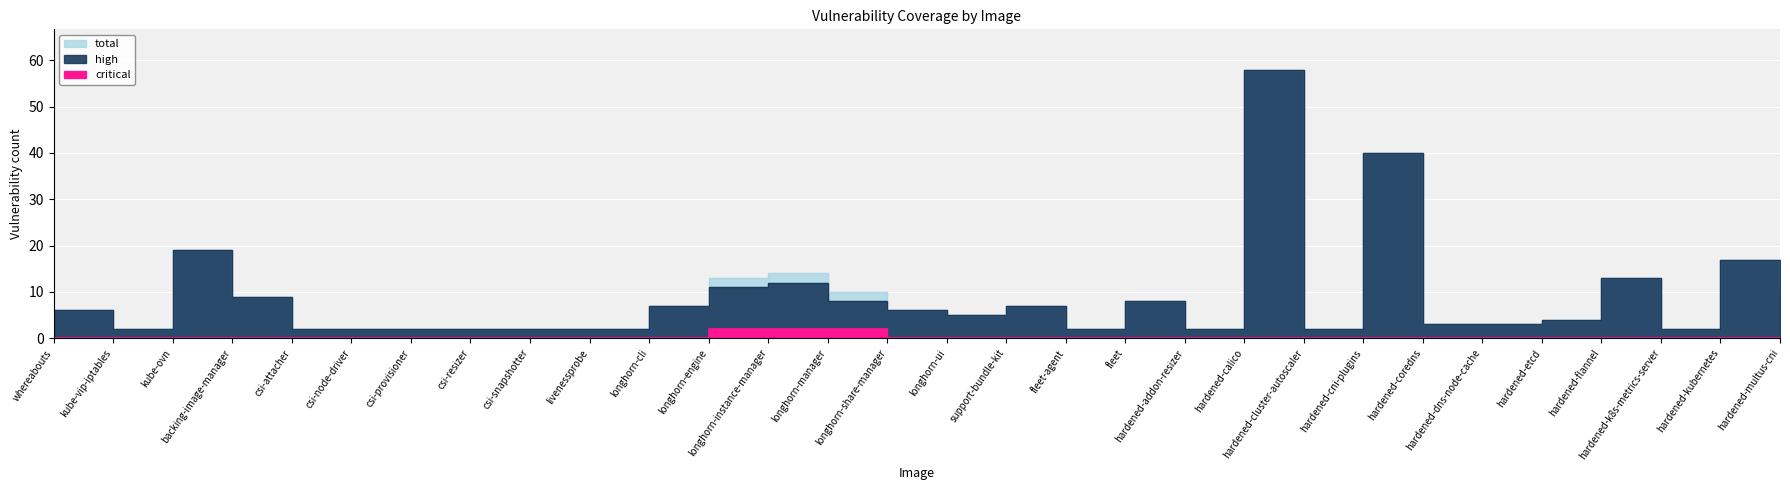

Between longhorn-share-manager and hardened-multus-cni, which series saw the biggest shift?

high